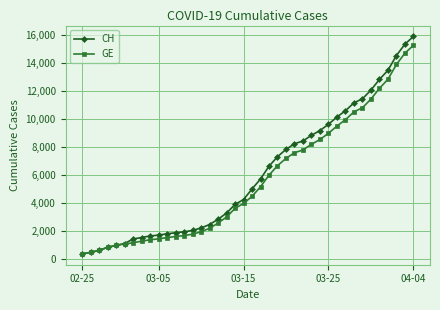

What is the value of the CH point at the 13th from the left?

1952